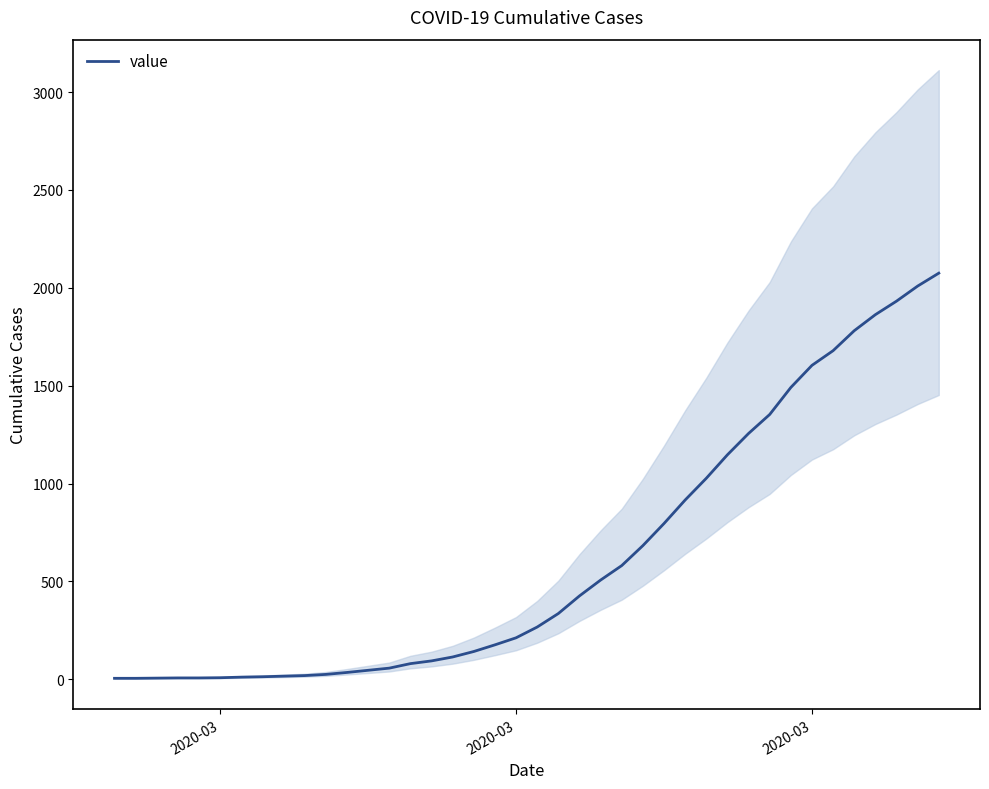

Count the number of data series in this chart.

1